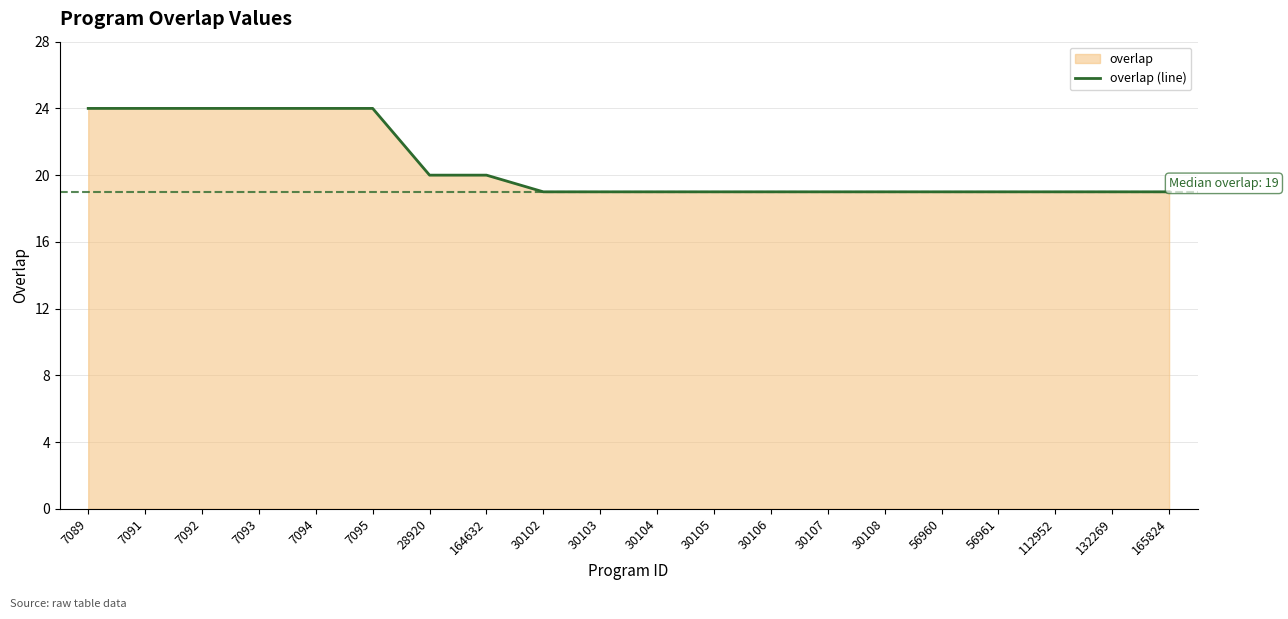

At which label is the value closest to 21?

28920